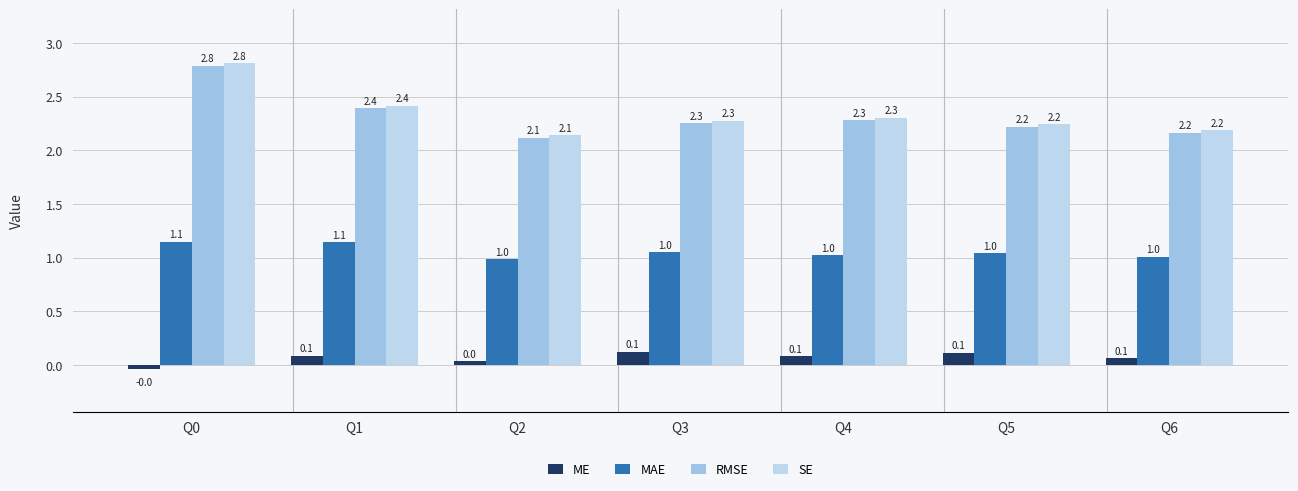

What is the average value of the ME series?

0.1